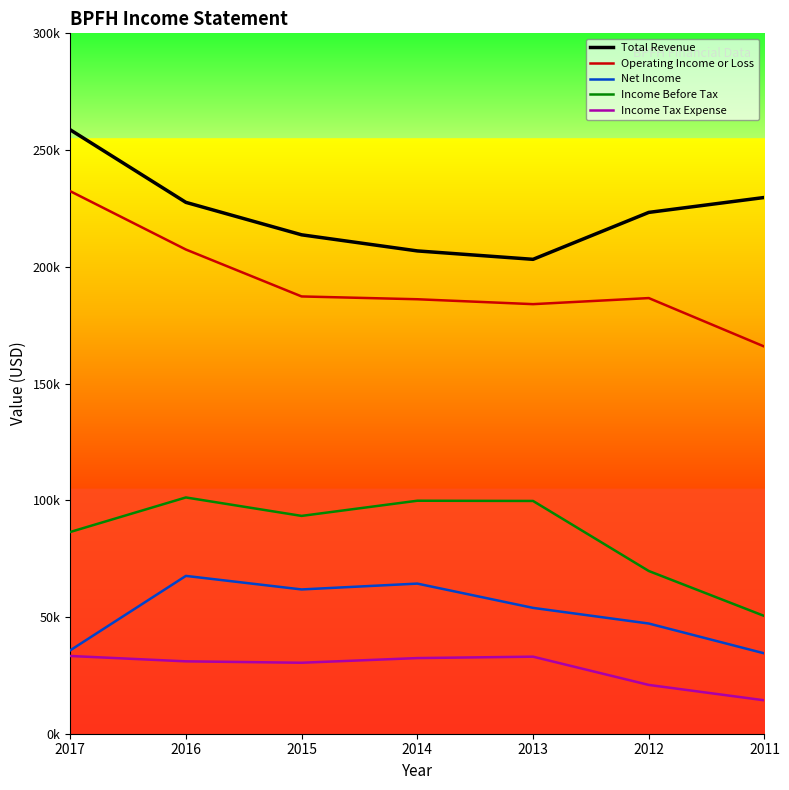

Does the chart display data point markers on the line(s)?

No